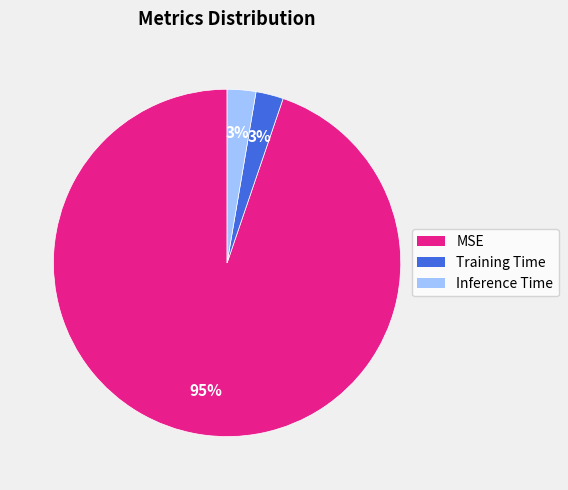

Do Inference Time and MSE together represent more than half of the pie?

Yes